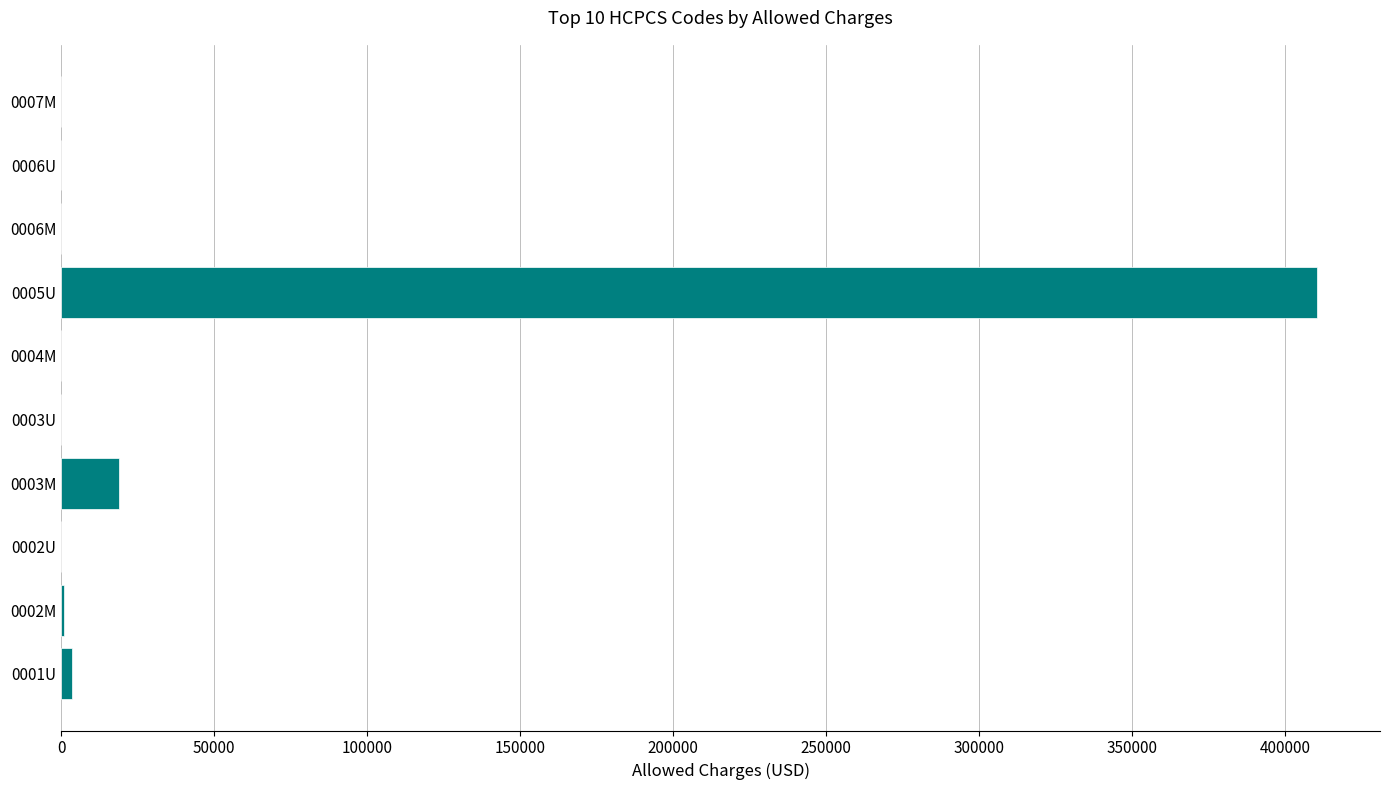

What is the sum of all values?

433810.8